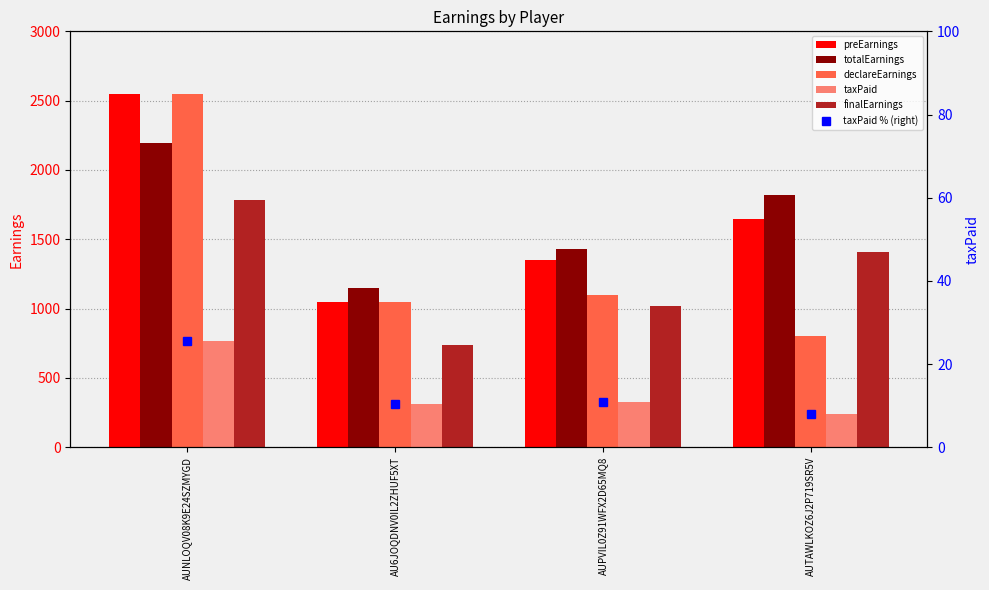

What is the value of the totalEarnings bar at the 3rd from the left?

1432.5